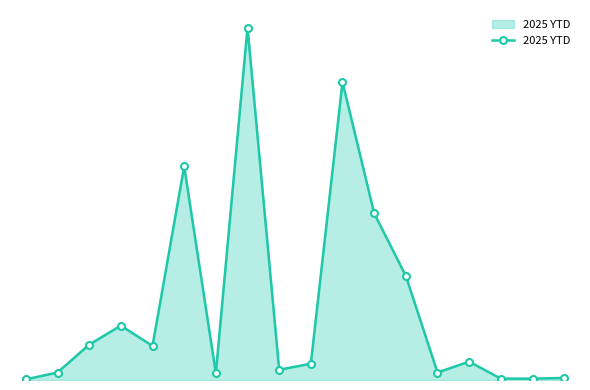

Reading left to right, extract all data points from this chart.

1	11	52	80	50	314	10	518	15	24	438	245	153	11	27	2	2	3